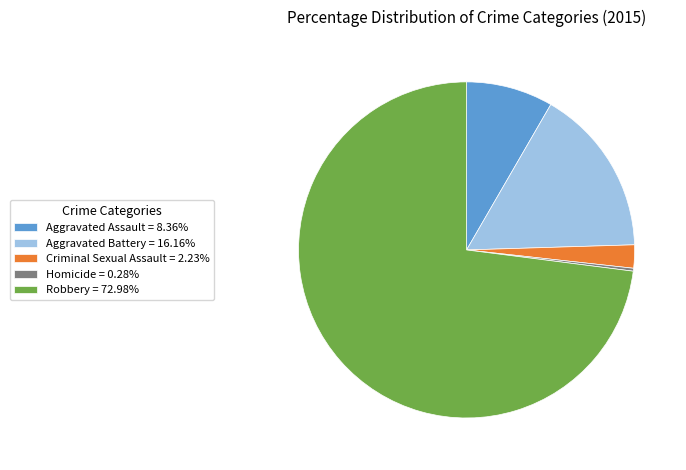

Do Homicide = 0.28% and Criminal Sexual Assault = 2.23% together represent more than half of the pie?

No